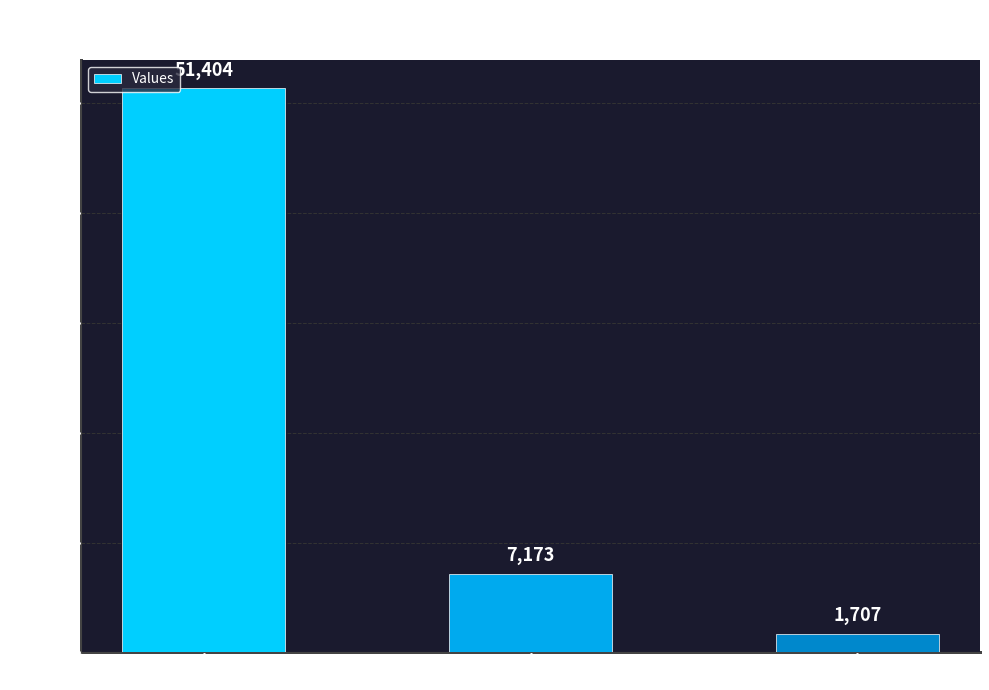

The chart shows a value of 51404 at count. True or false?

True